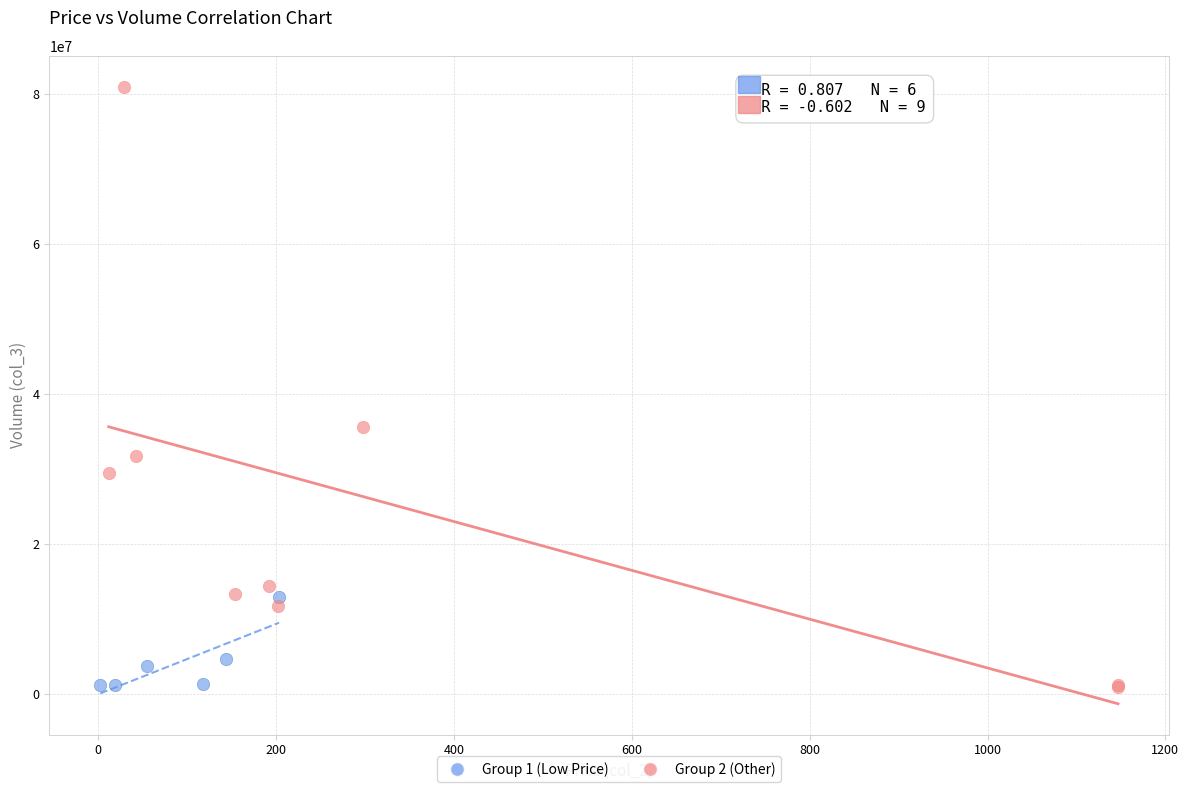

Which series has the widest spread of Y values?

Group 2 (Other)